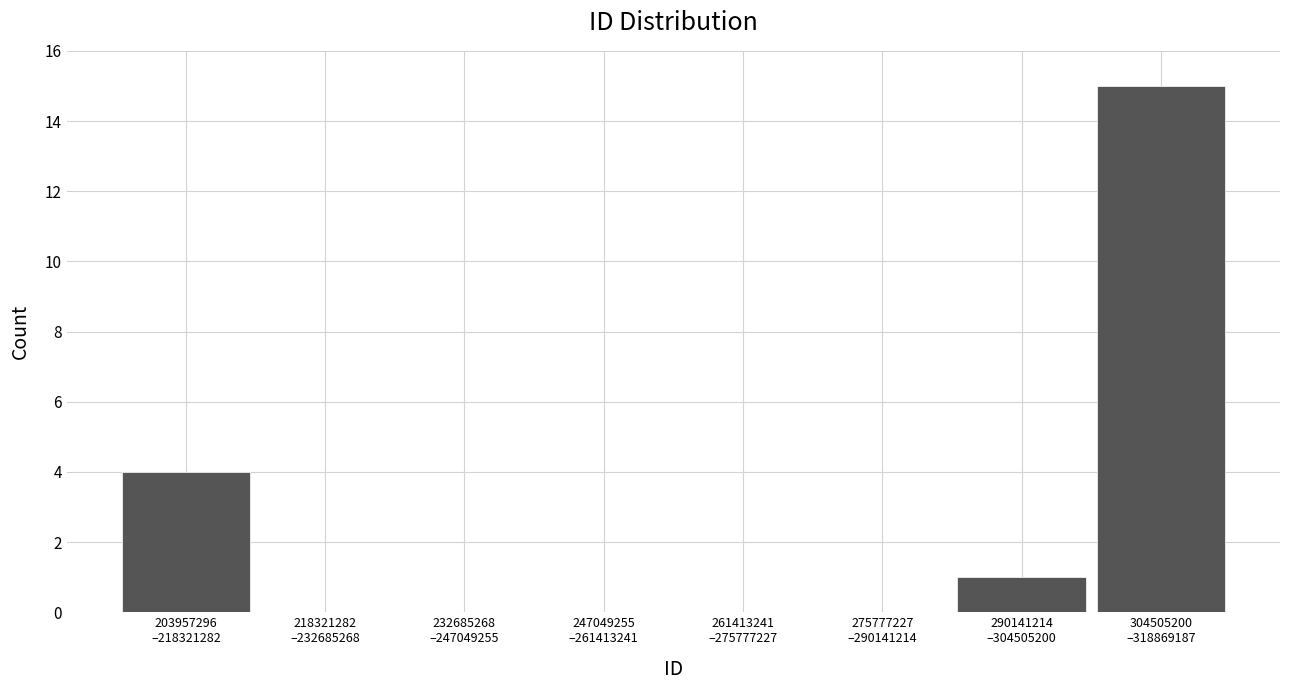

What is the sum of all values?

20